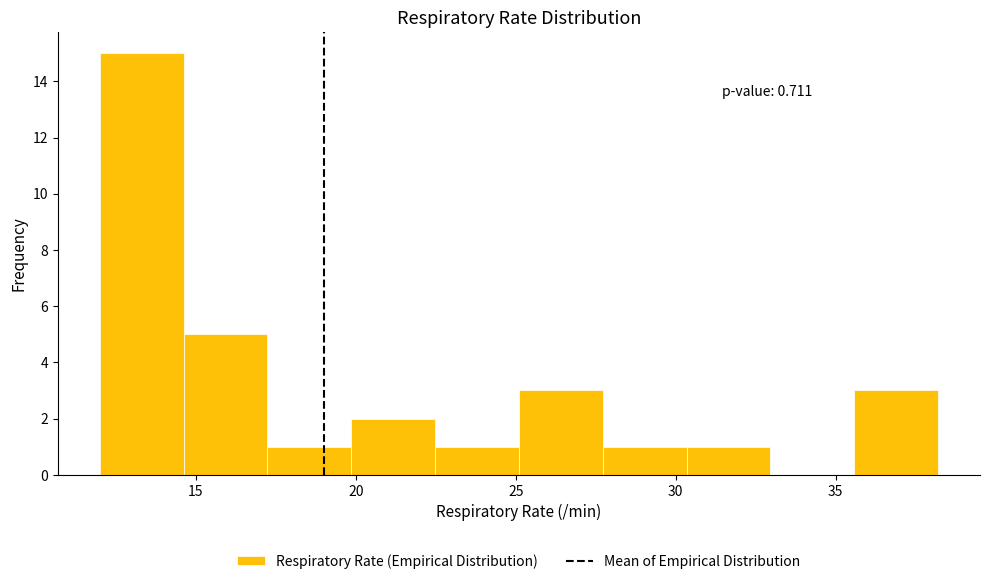

Over which range of the x-axis is the bar tallest?

12.0 to 14.5